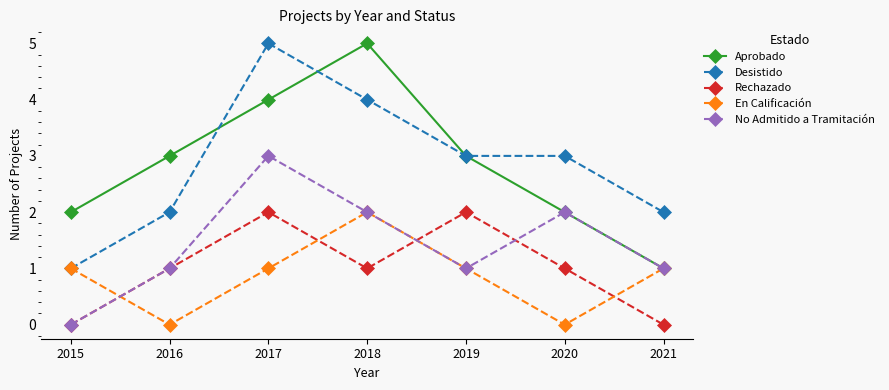

The value of Desistido at 2021 is 3. True or false?

False